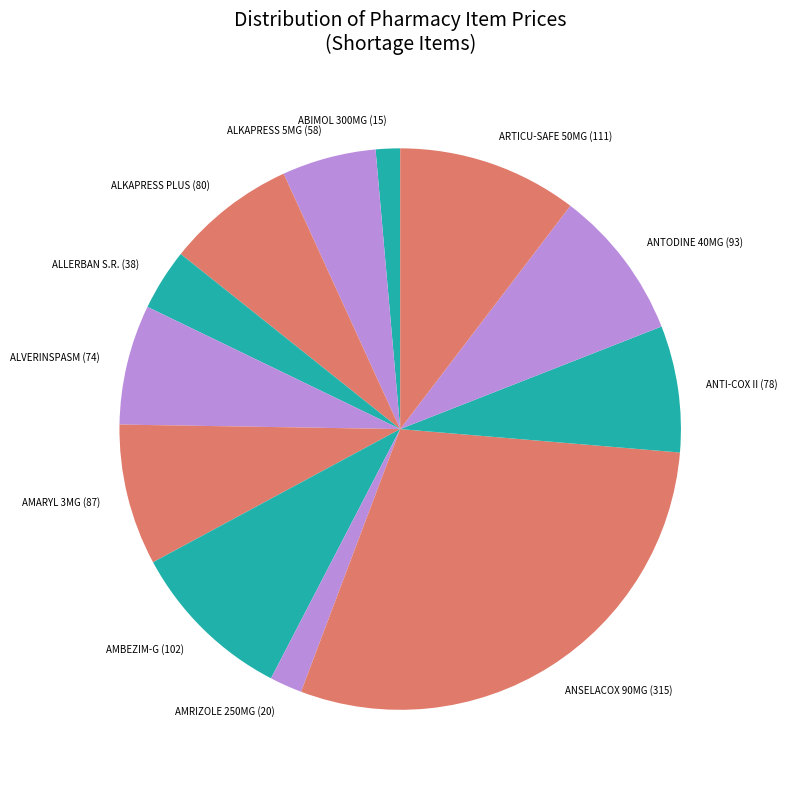

Do ARTICU-SAFE 50MG (111) and ALLERBAN S.R. (38) together represent more than half of the pie?

No